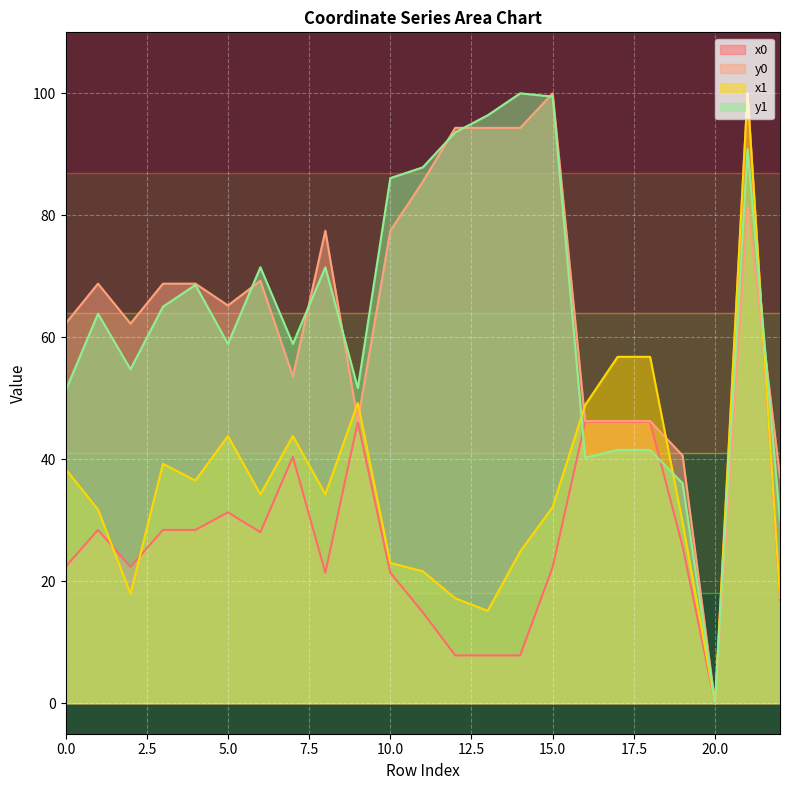

How many positive values does the x1 series have?

22